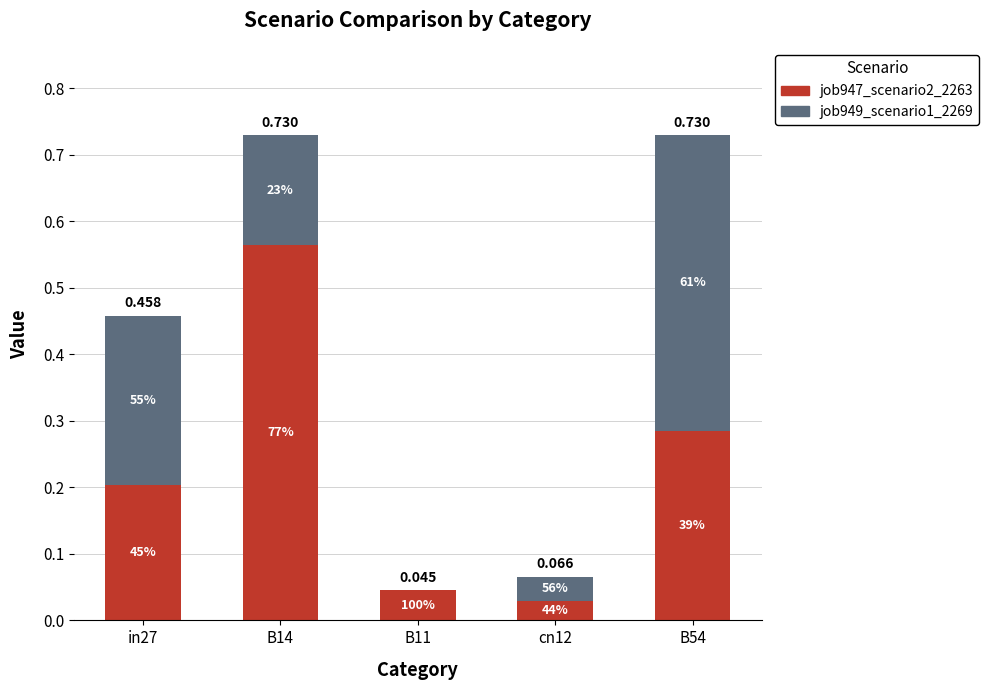

Are the bars grouped side by side (vs. stacked)?

No